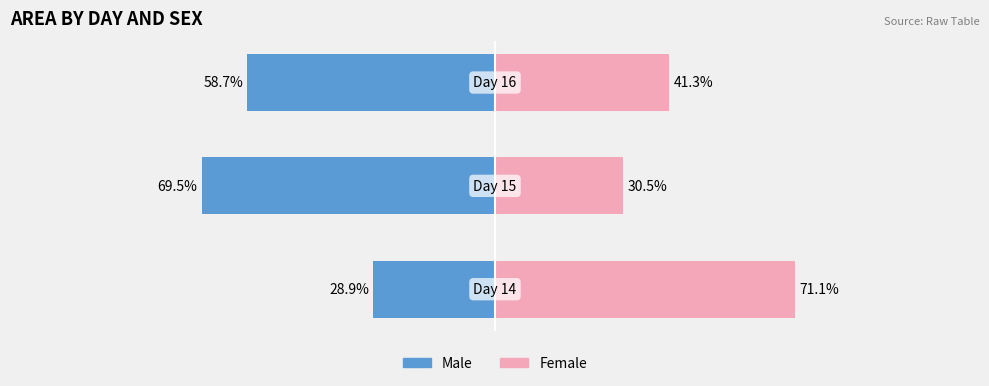

What is the difference between the highest and lowest values at 2?

100.0